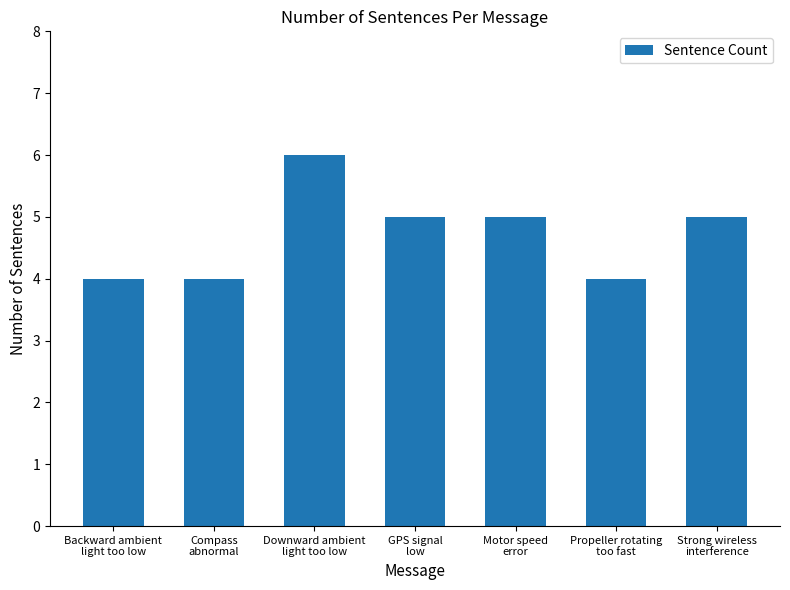

What is the ratio of the value at Downward ambient
light too low to the value at Compass
abnormal?

1.5